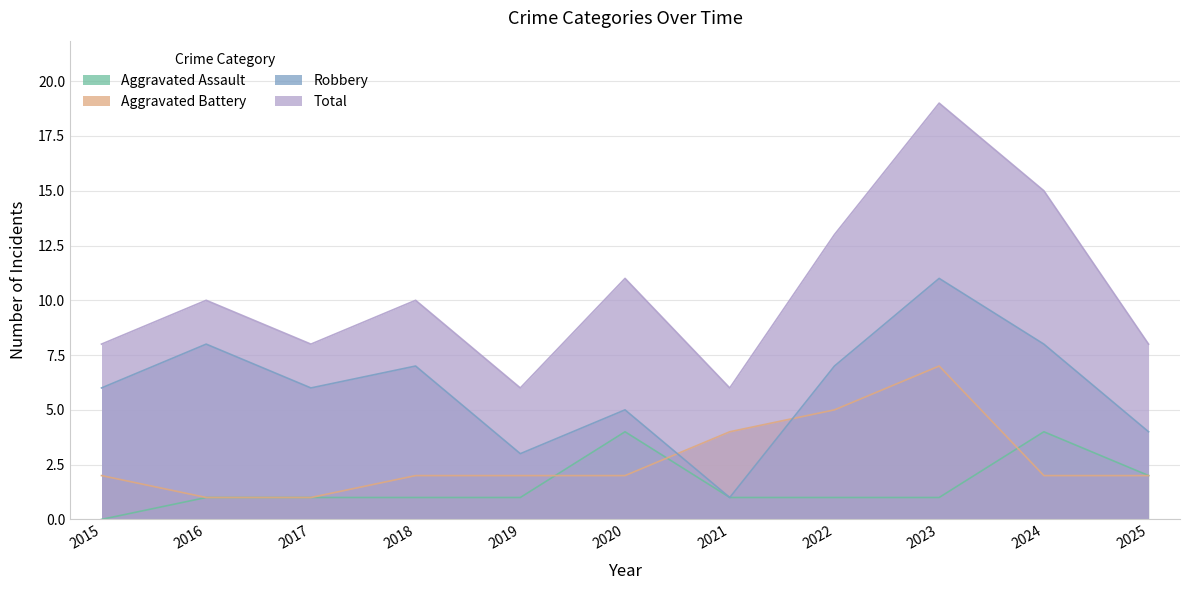

What is the highest value of the Aggravated Assault series?

4